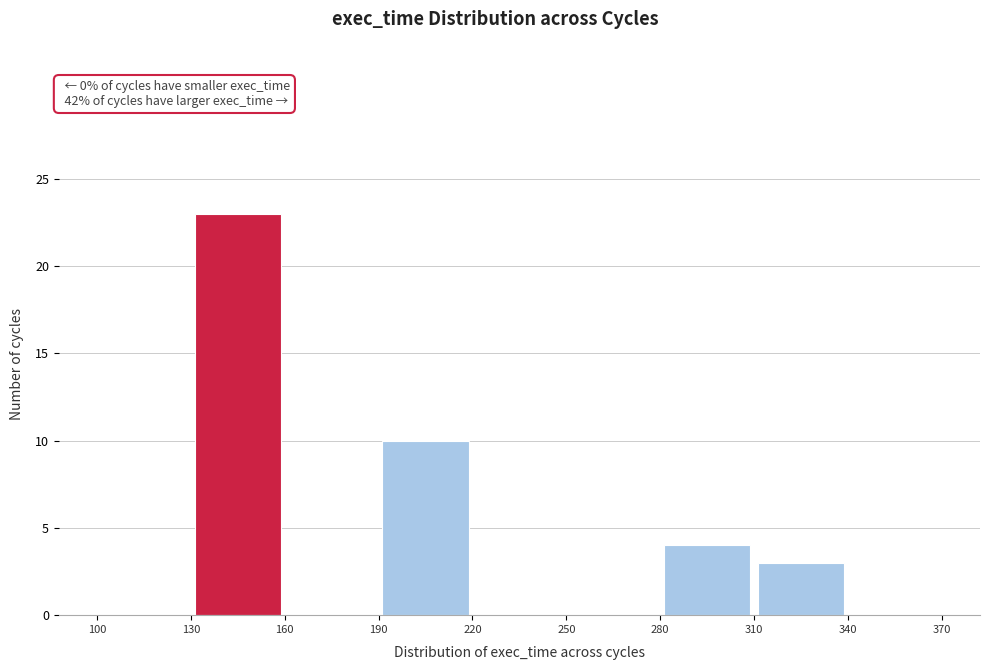

How tall is the bar that spans 280 to 310 on the x-axis? The values are not printed on the chart, so give them approximately, as read against the axis.

4